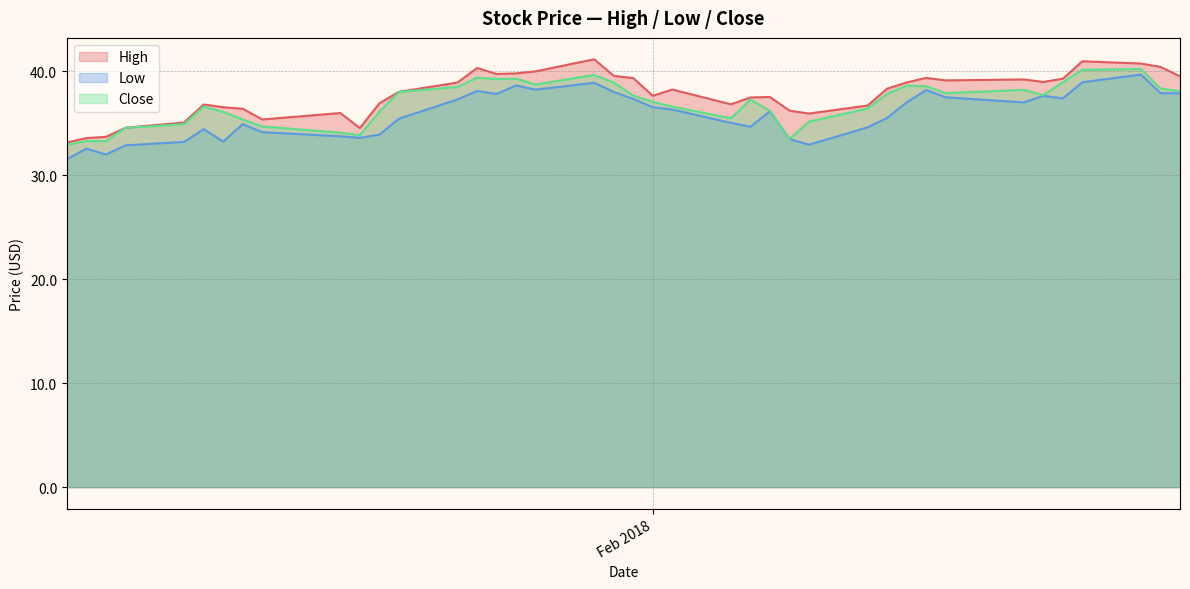

What is the greatest value displayed?

41.2